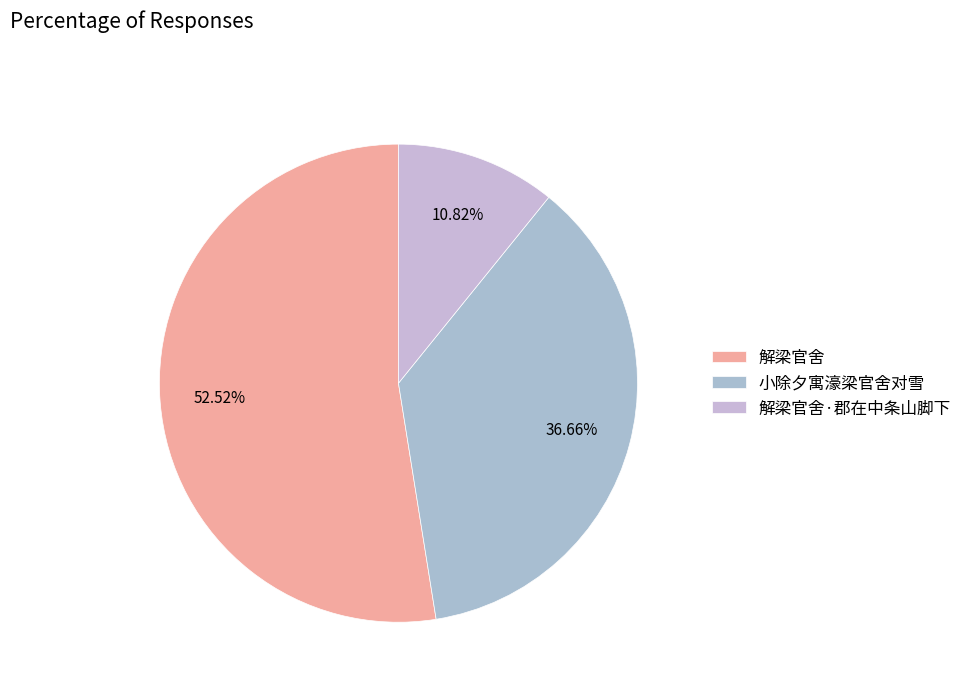

To the nearest percent, what is the difference between the 解梁官舍·郡在中条山脚下 and 解梁官舍 slice percentages?

42%